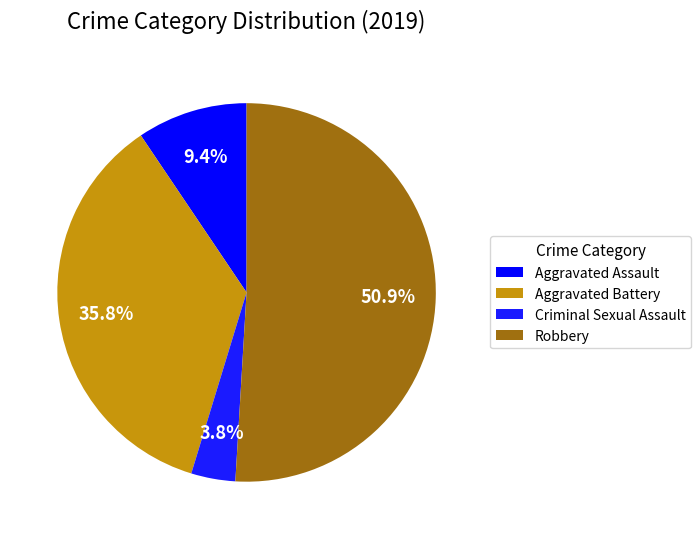

The Robbery slice represents 51% of the pie. True or false?

True